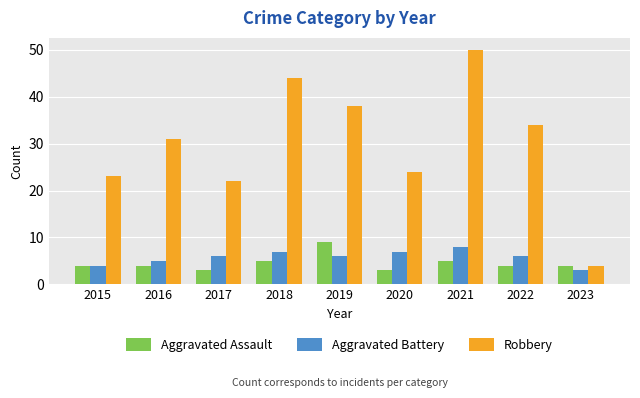

What is the approximate value of Aggravated Battery at 2022?

6